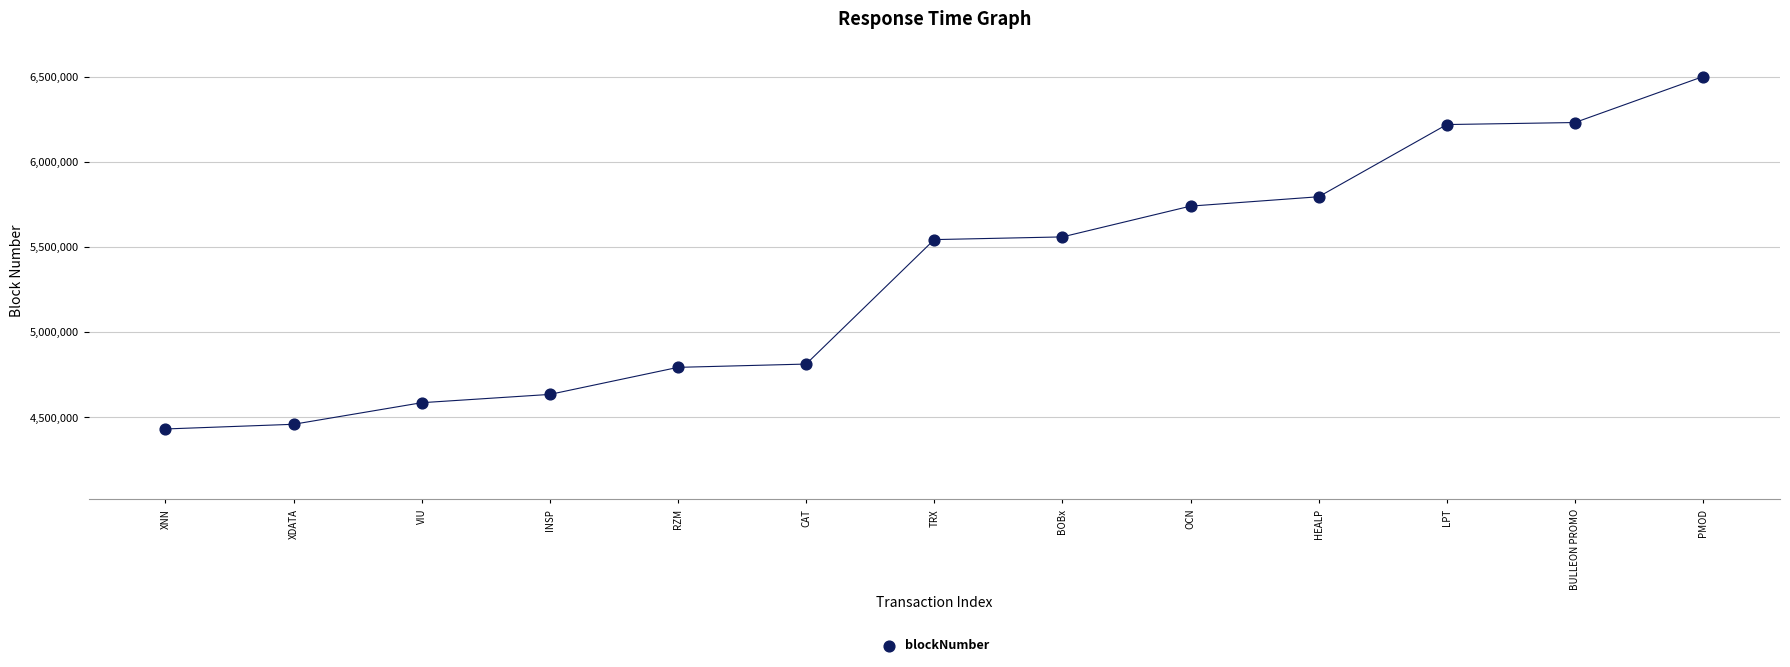

What is the range of Y values (max minus min)?

2071494